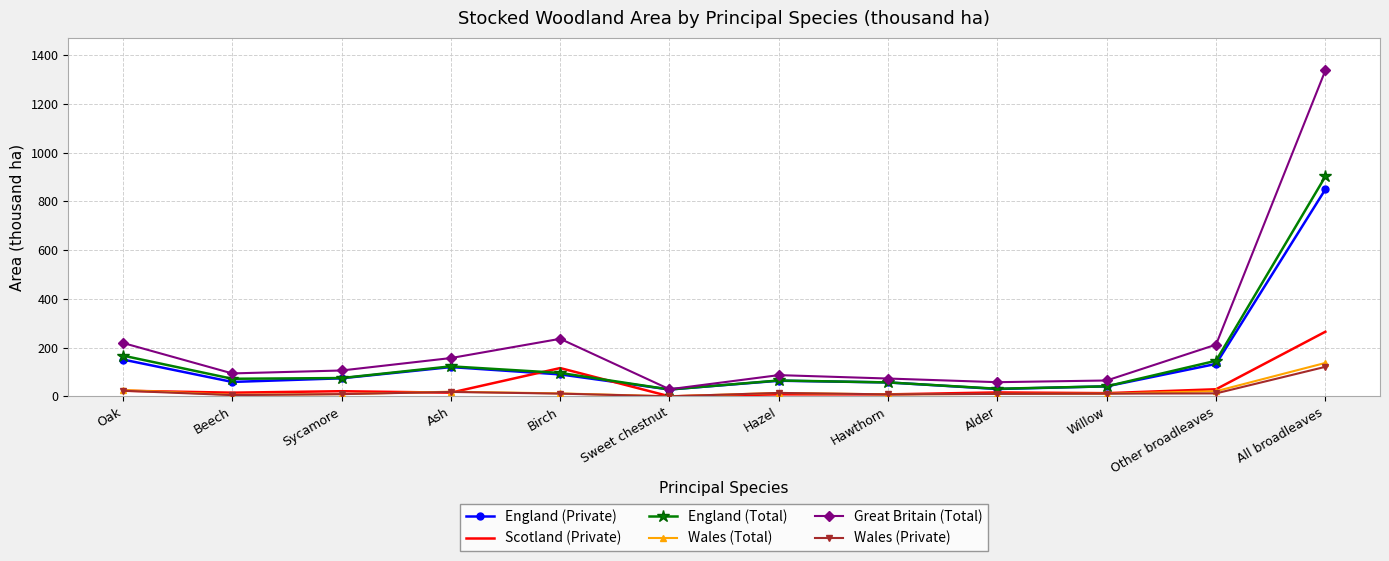

True or false: Scotland (Private) has more than 1 points higher than both neighbors.

True